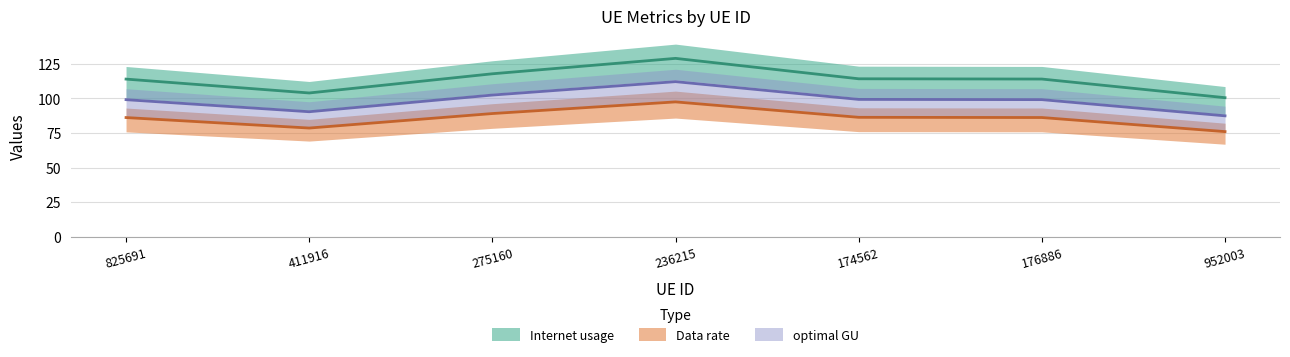

At which category does the chart reach its peak across all series?

236215